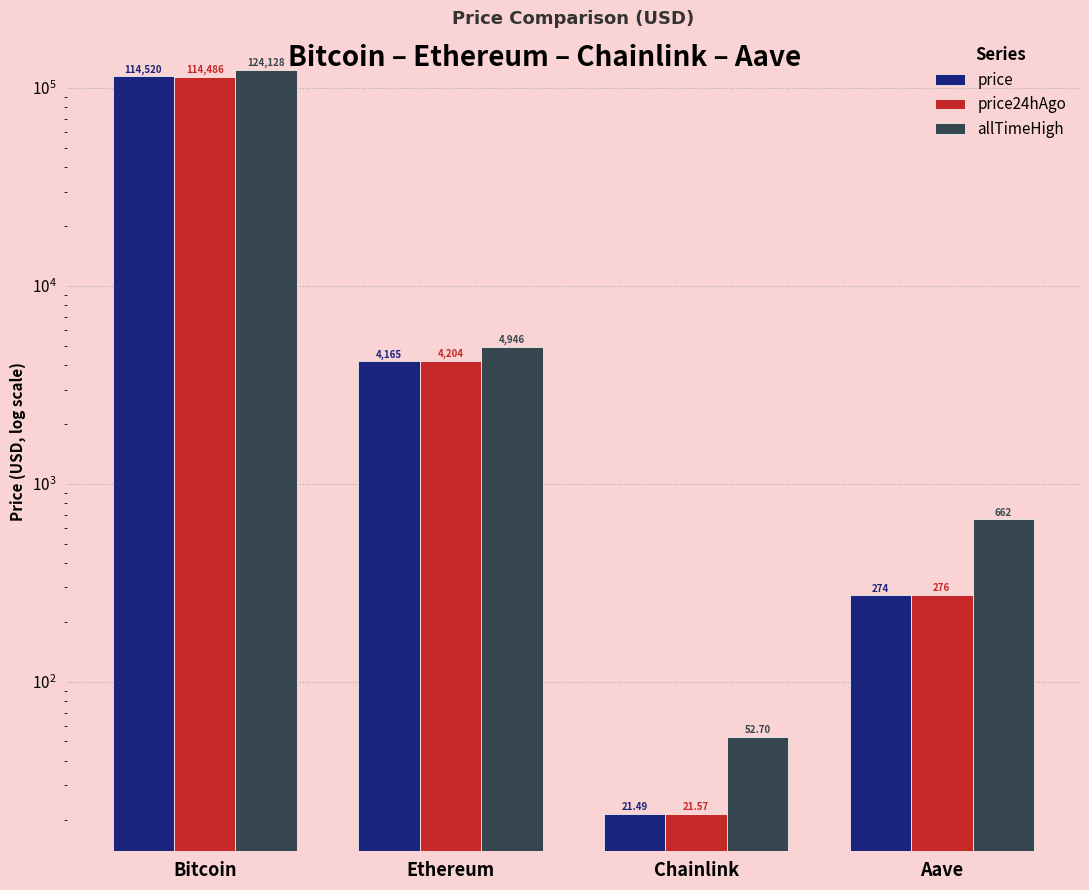

The value of price24hAgo at Chainlink is 36.8. True or false?

False